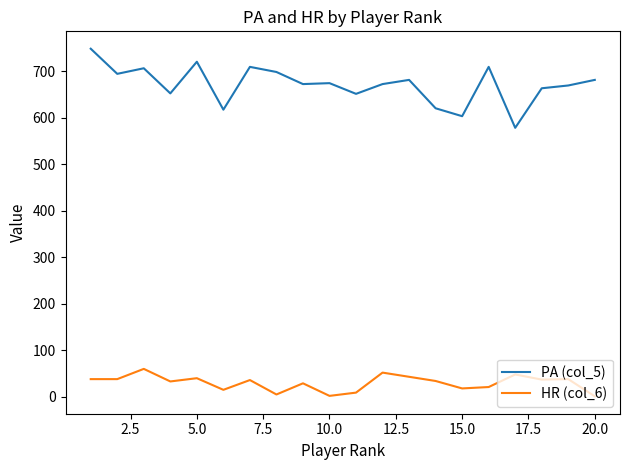

True or false: PA (col_5) and HR (col_6) intersect in this chart.

False